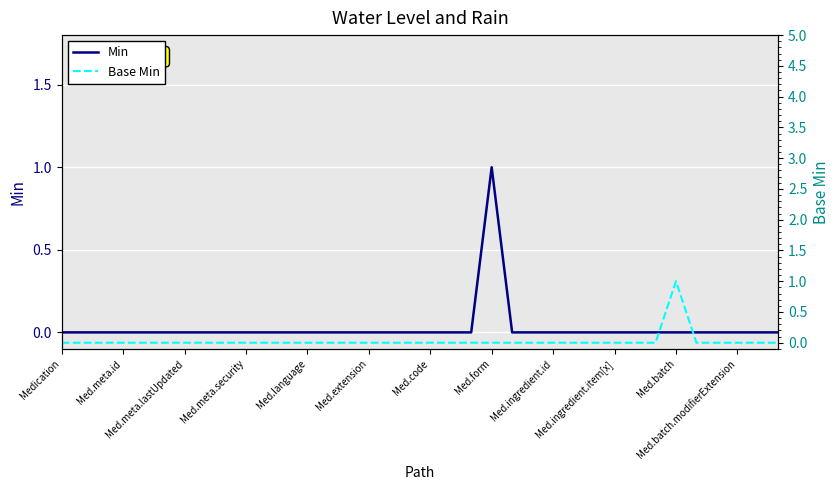

The value of Min at Med.batch is 0. True or false?

True